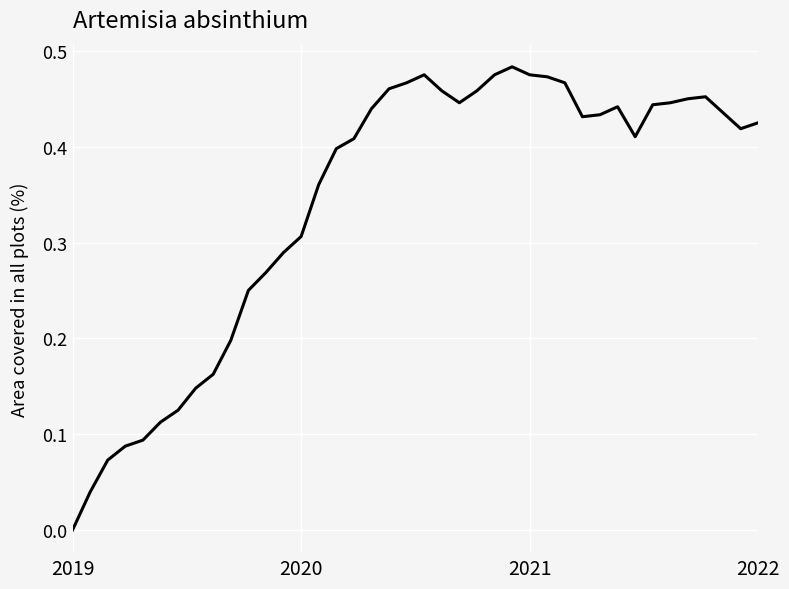

True or false: the data has more than 2 interior local peaks.

True